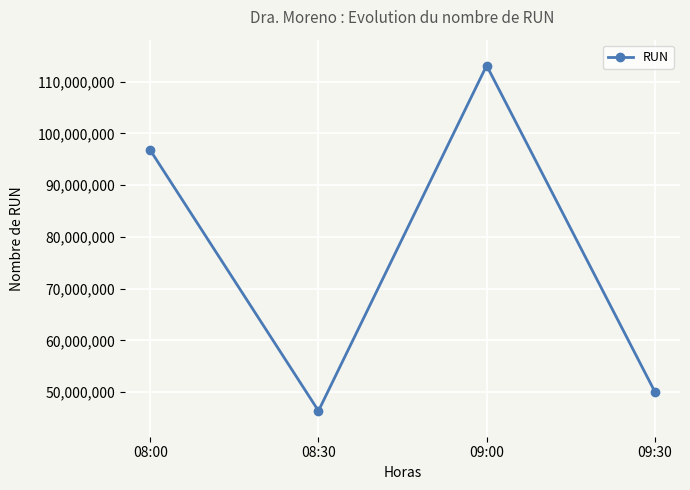

True or false: the data shows 113142707 at 09:00.

True